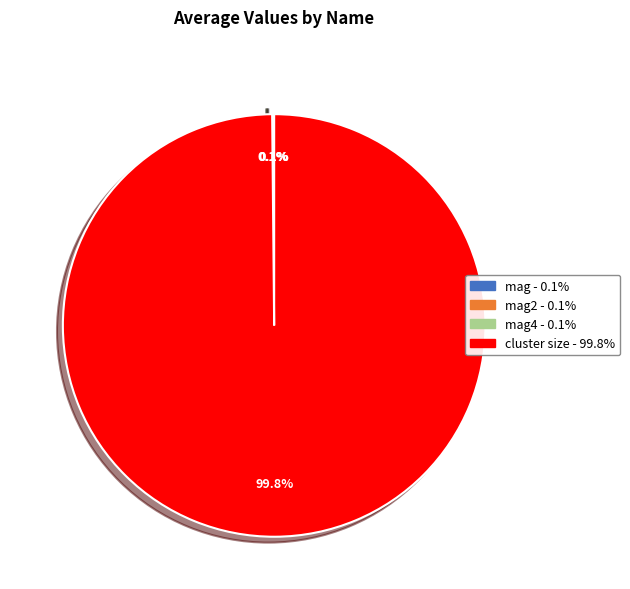

Is there any slice that represents more than half of the pie?

Yes